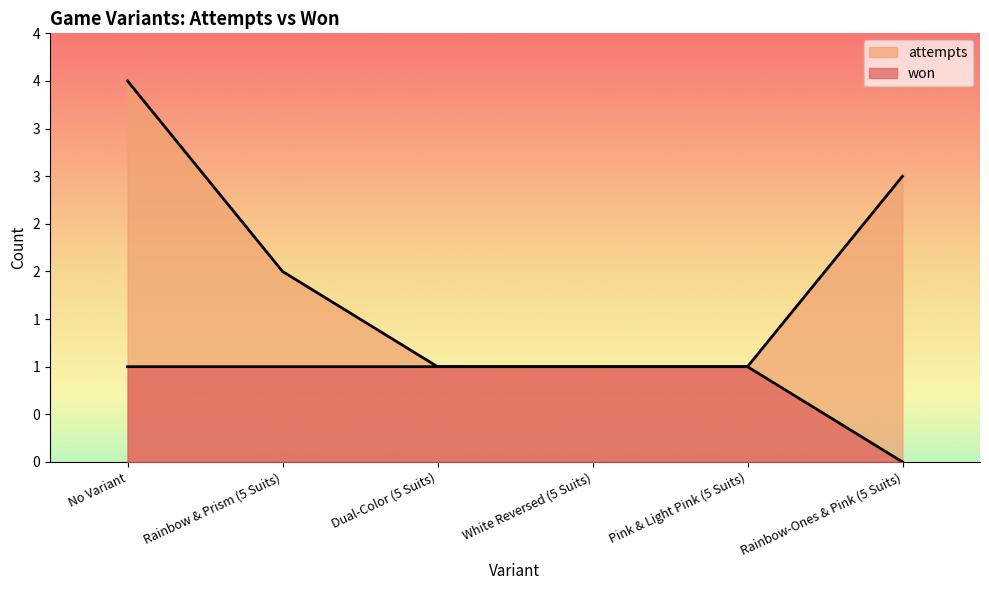

At Rainbow-Ones & Pink (5 Suits), list the series in order from largest to smallest.

attempts, won